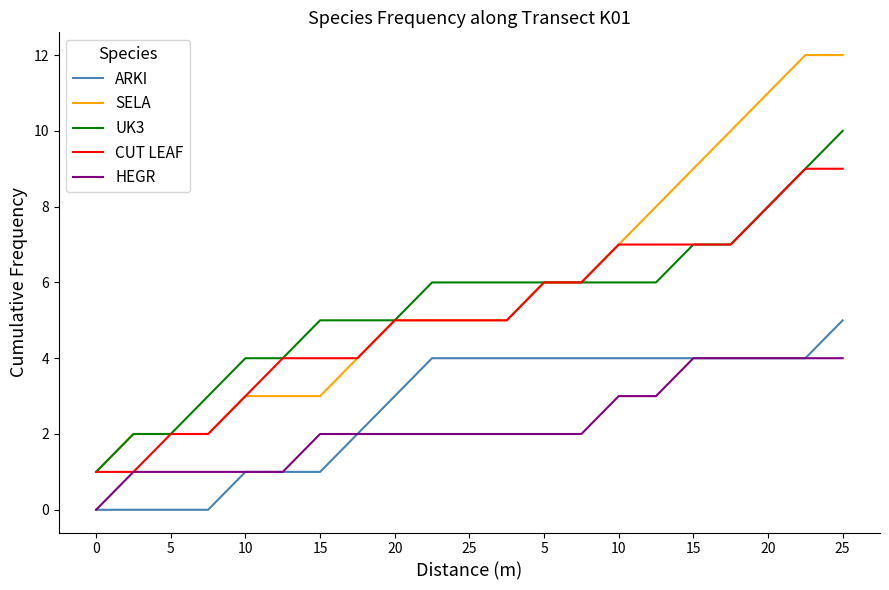

Which series has the largest range (max minus min)?

SELA